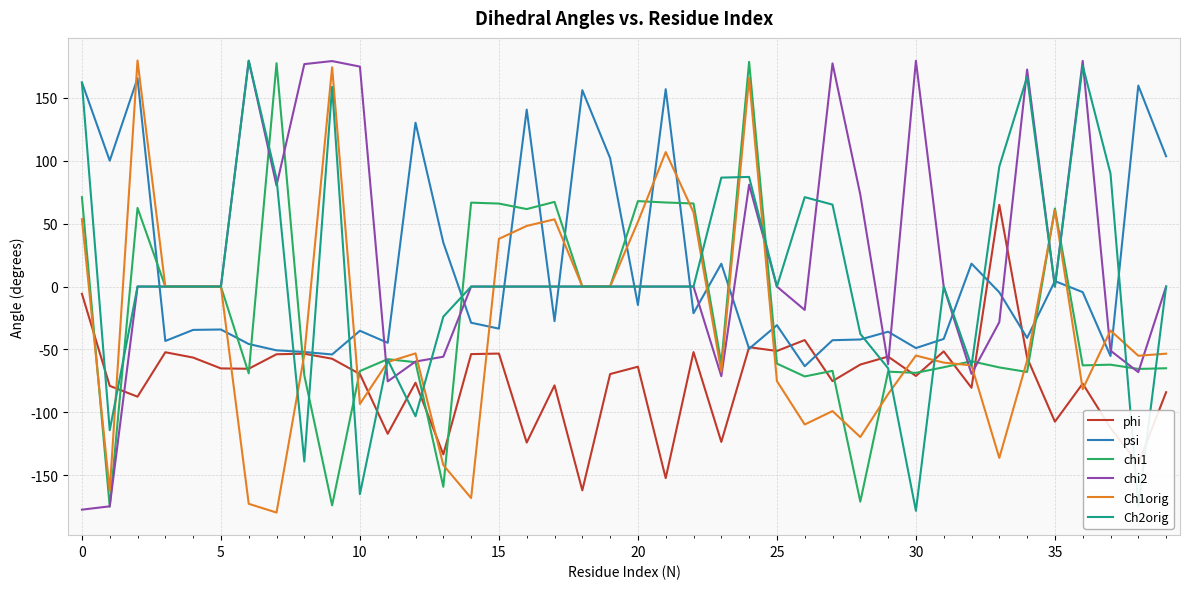

What is the minimum value shown in the chart?

-179.6